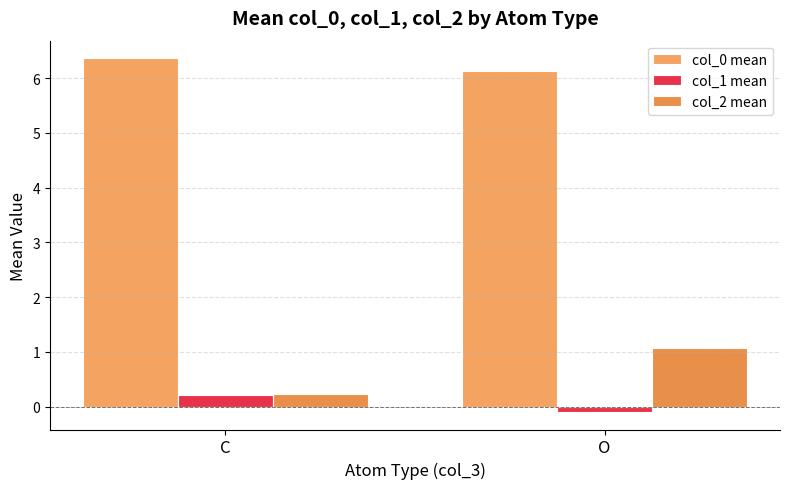

Is it true that col_0 mean equals 6.4 at C?

True